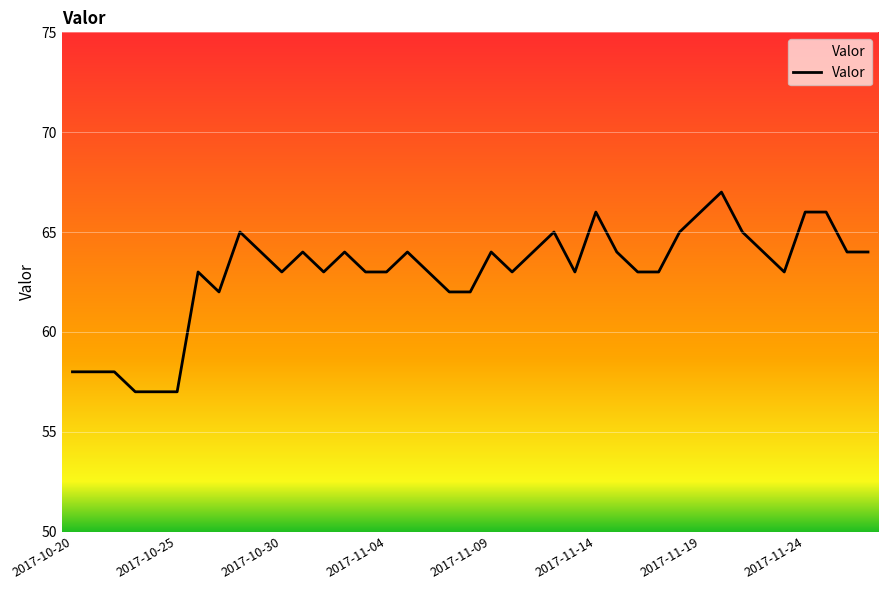

Reading left to right, what are all the values shown in this chart?

58	58	58	57	57	57	63	62	65	64	63	64	63	64	63	63	64	63	62	62	64	63	64	65	63	66	64	63	63	65	66	67	65	64	63	66	66	64	64